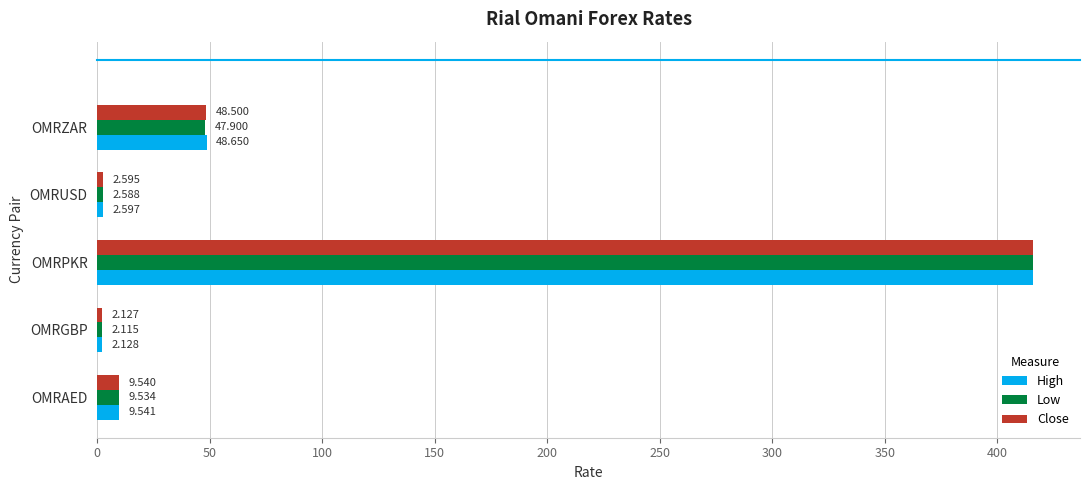

How many data points in Low are less than 9?

2